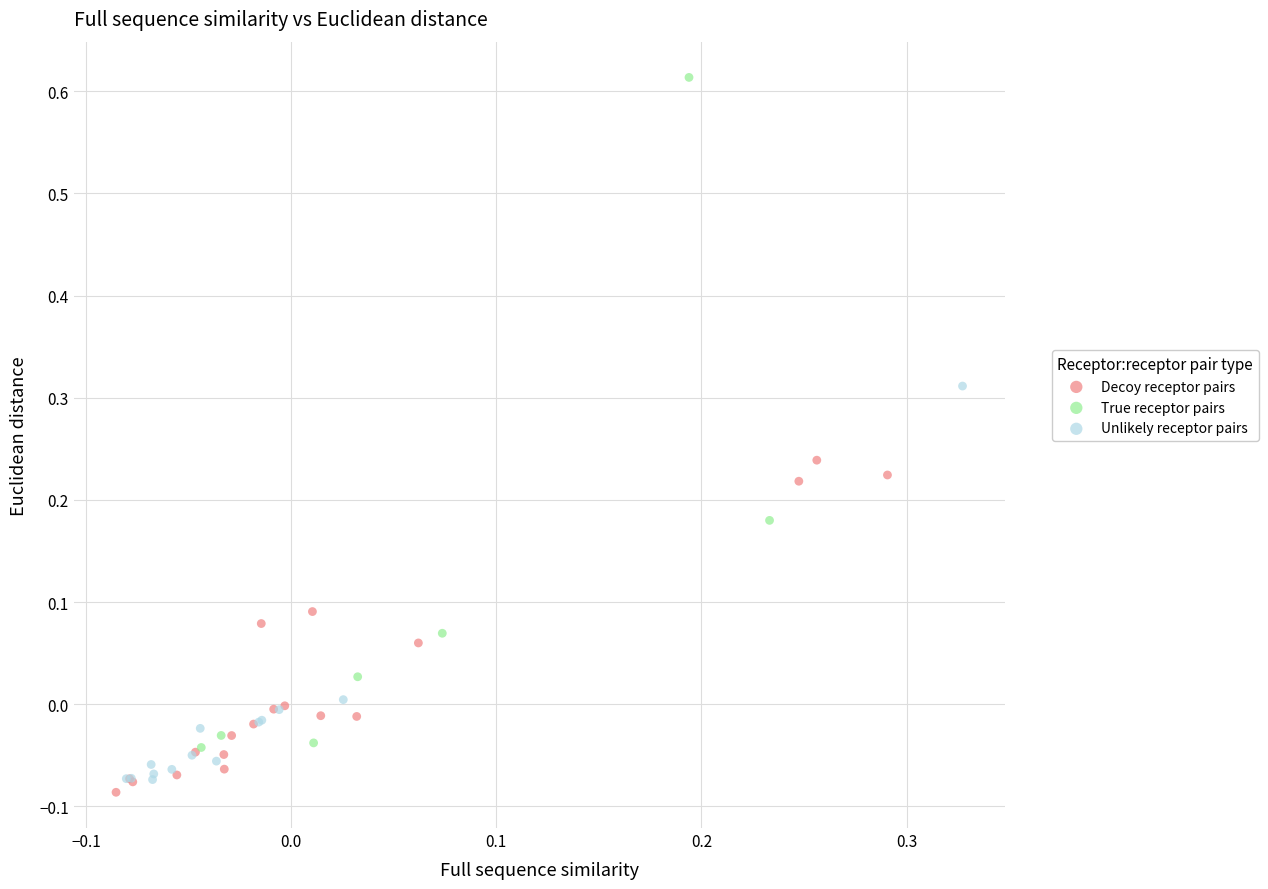

Which series reaches the maximum Y coordinate?

True receptor pairs